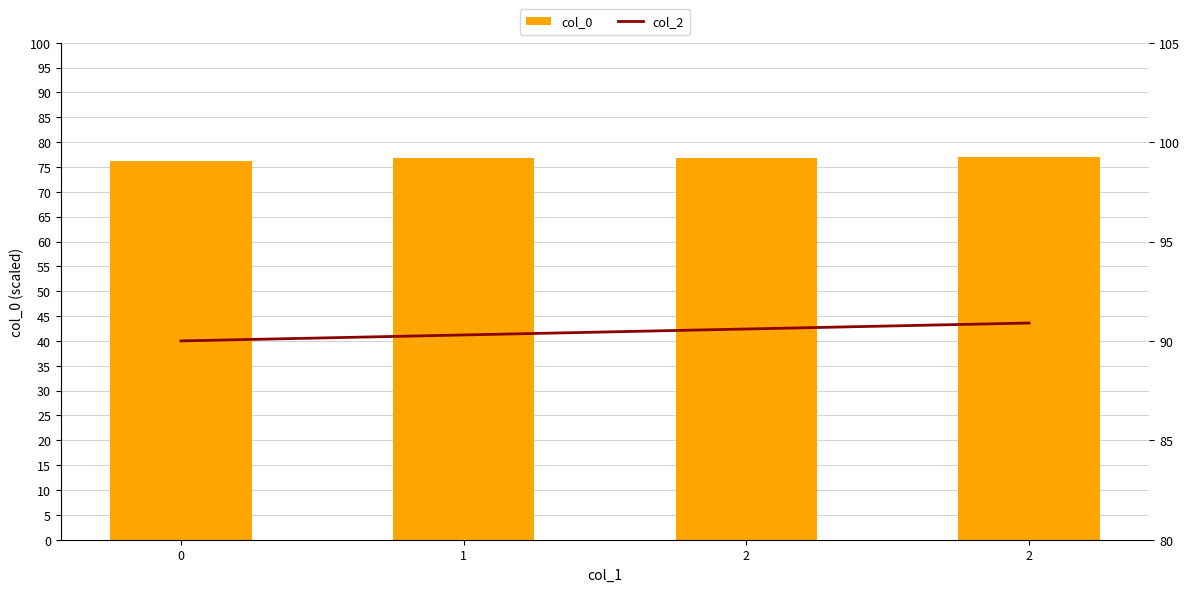

Rank the categories by col_2 value from lowest to highest.

0, 1, 2, 2